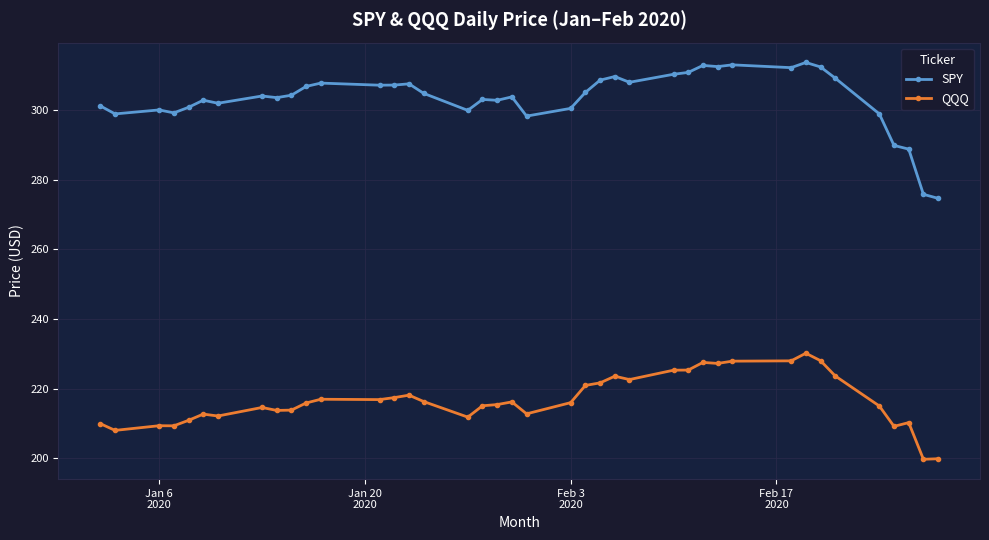

Rank the series by their average value, from lowest to highest.

QQQ, SPY